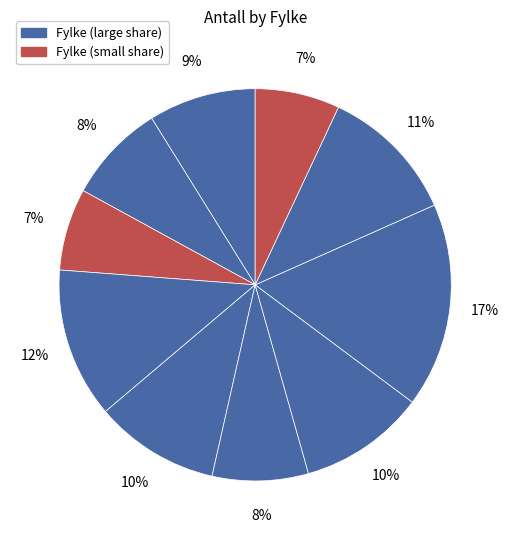

How many slices are in this pie chart?

10